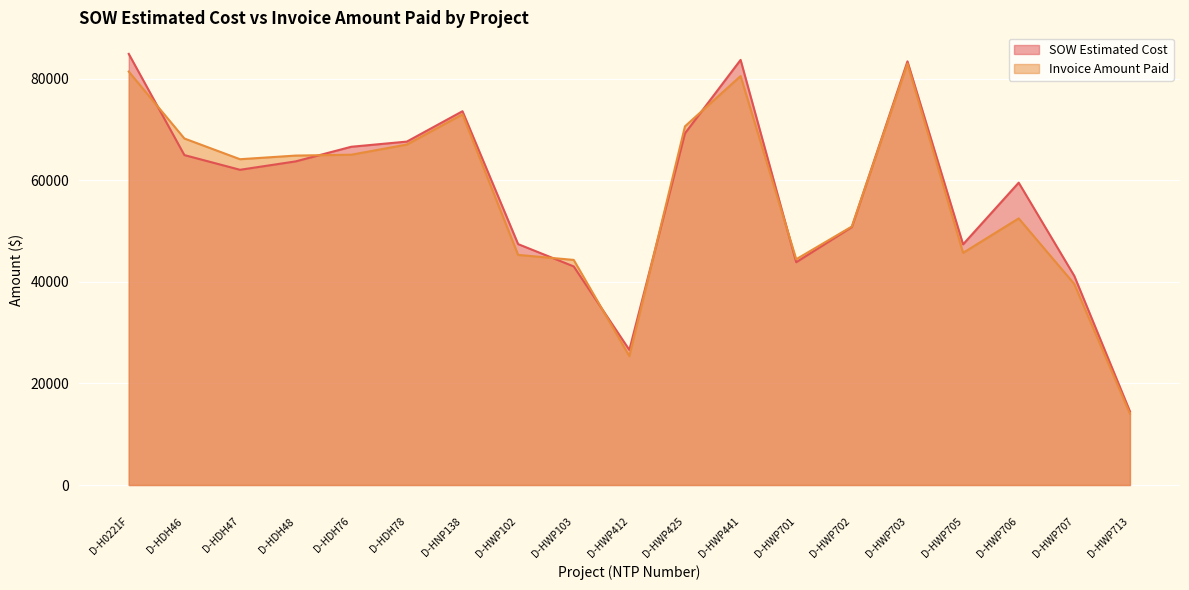

How many intersections are there between SOW Estimated Cost and Invoice Amount Paid?

8